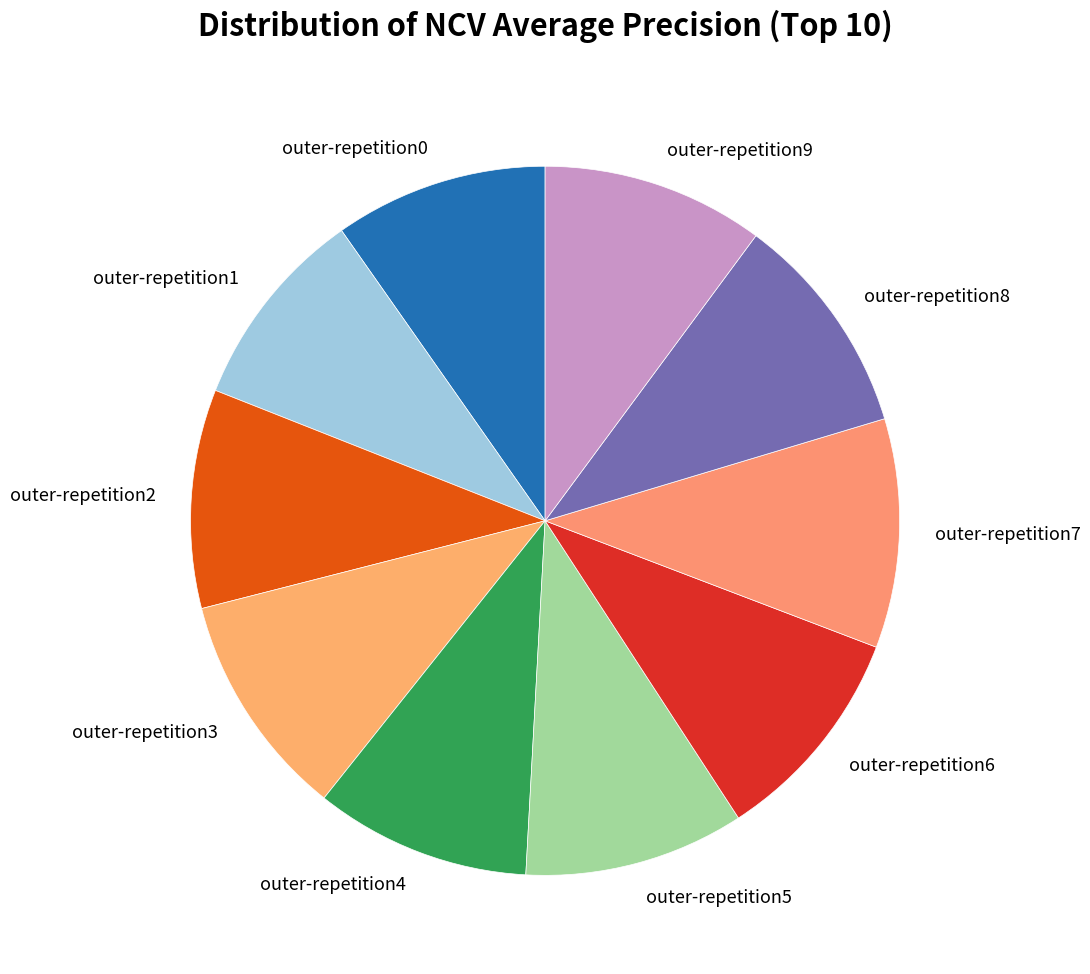

True or false: outer-repetition3 accounts for 5% of the total.

False